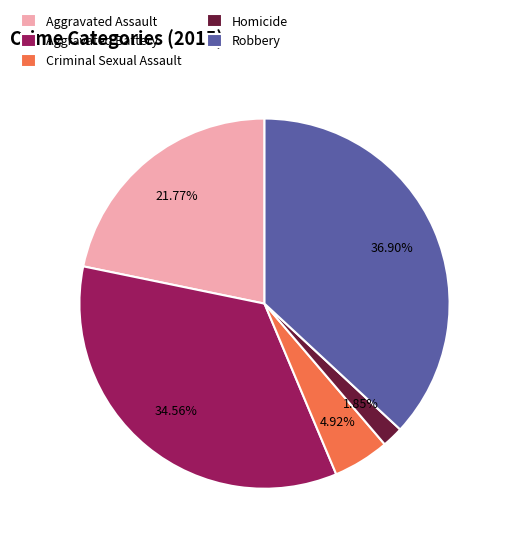

Between Homicide and Criminal Sexual Assault, which is larger?

Criminal Sexual Assault